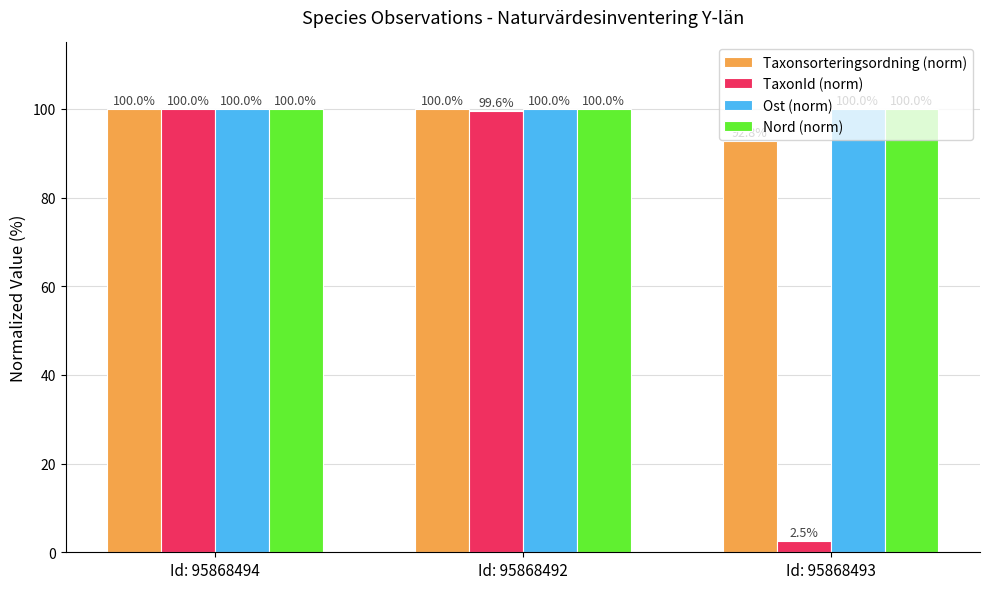

Reading left to right, what are all the values shown in this chart?

Taxonsorteringsordning (norm): 100.0	100.0	92.8
TaxonId (norm): 100.0	99.6	2.5
Ost (norm): 100.0	100.0	100.0
Nord (norm): 100.0	100.0	100.0